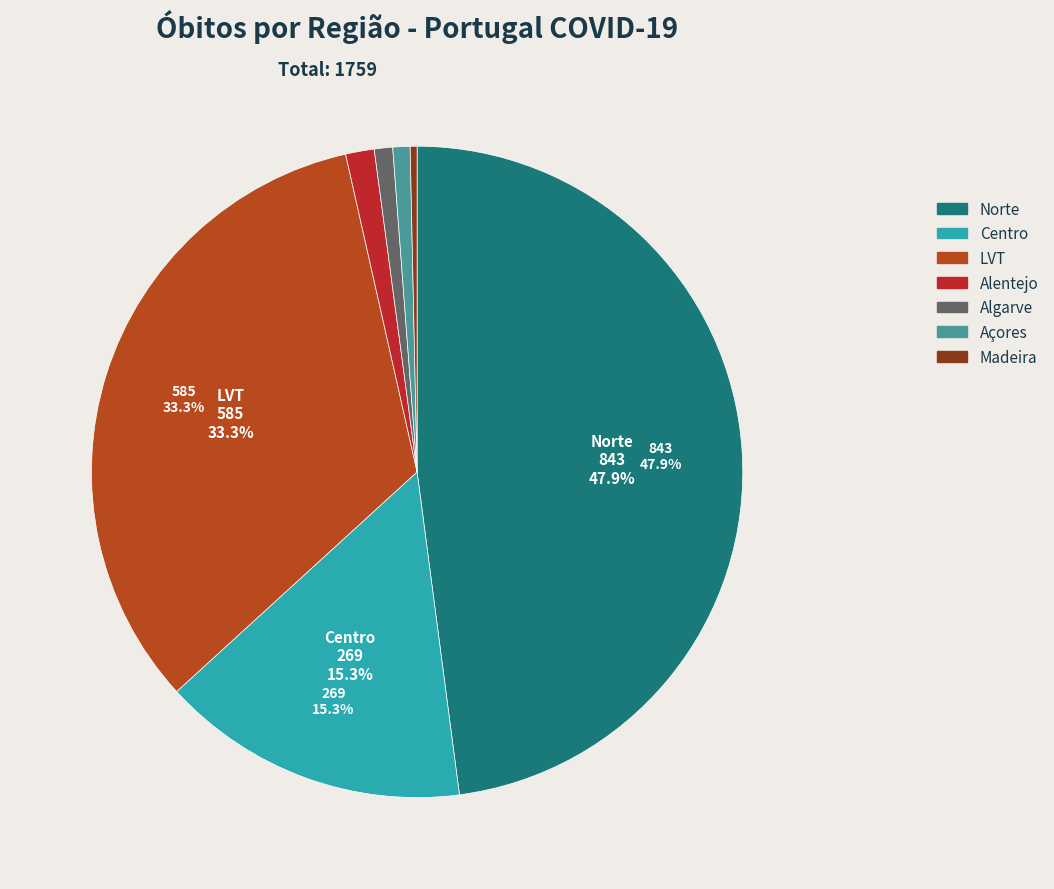

True or false: Madeira accounts for 0% of the total.

True